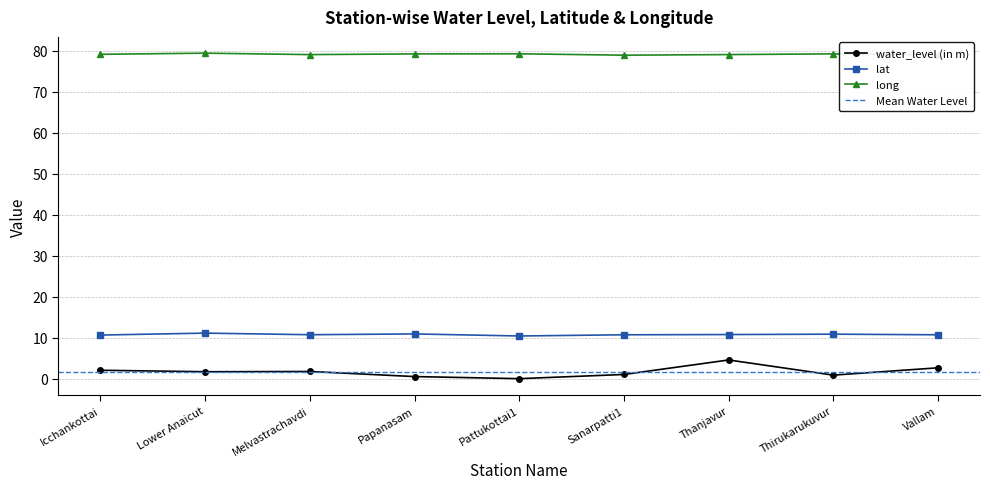

What are all the series names shown in the legend?

water_level (in m), lat, long